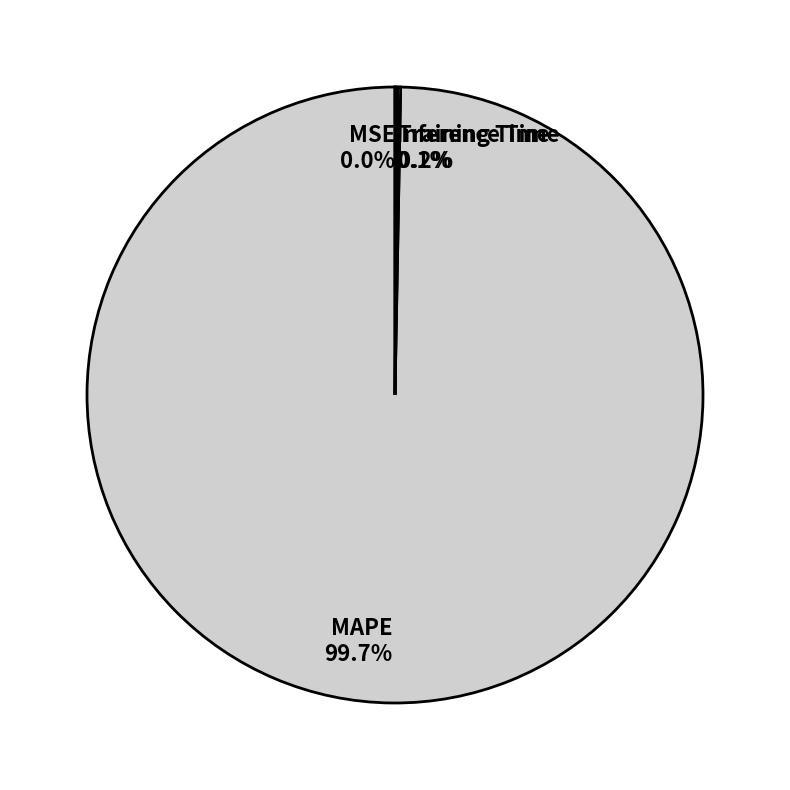

What is the largest slice in the pie chart?

MAPE